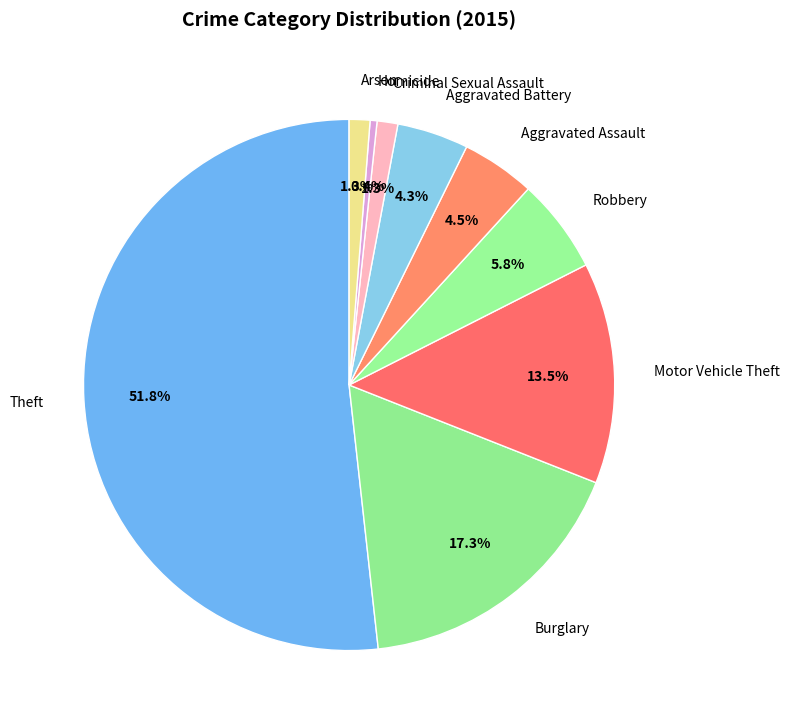

Which slice is the smallest?

Homicide